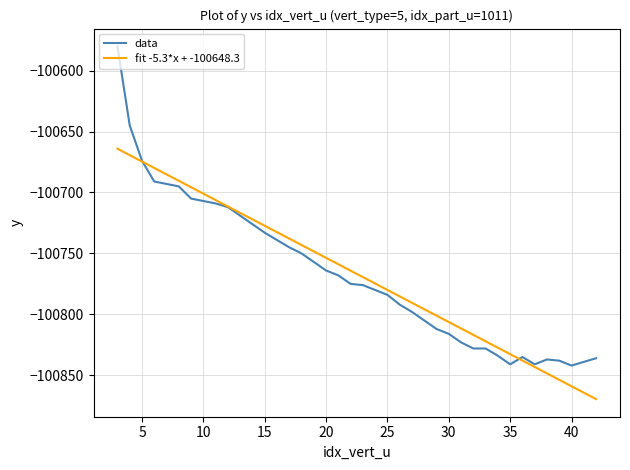

Which series has the widest spread of values?

data